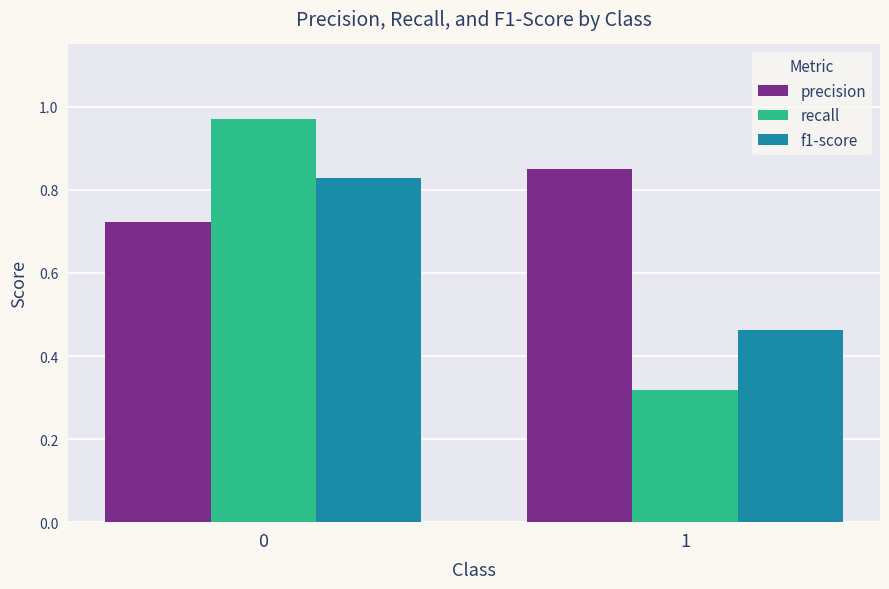

Count the number of data series in this chart.

3